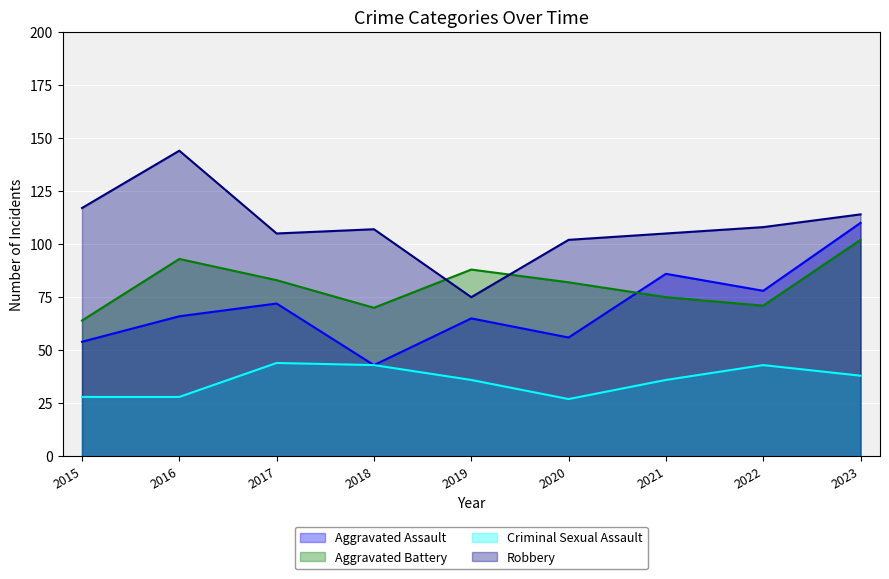

Which series has the largest range (max minus min)?

Robbery